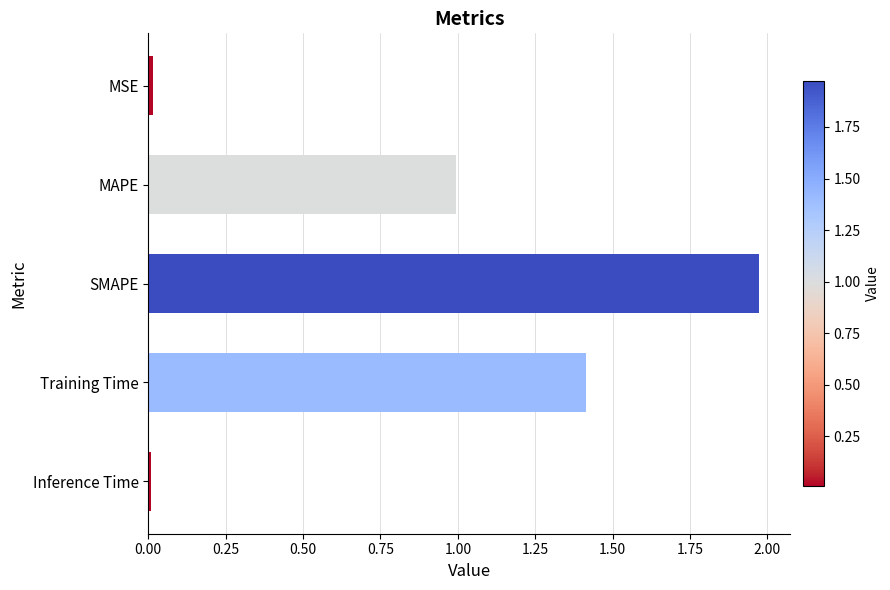

What is the label of the 2nd bar from the bottom?

Training Time